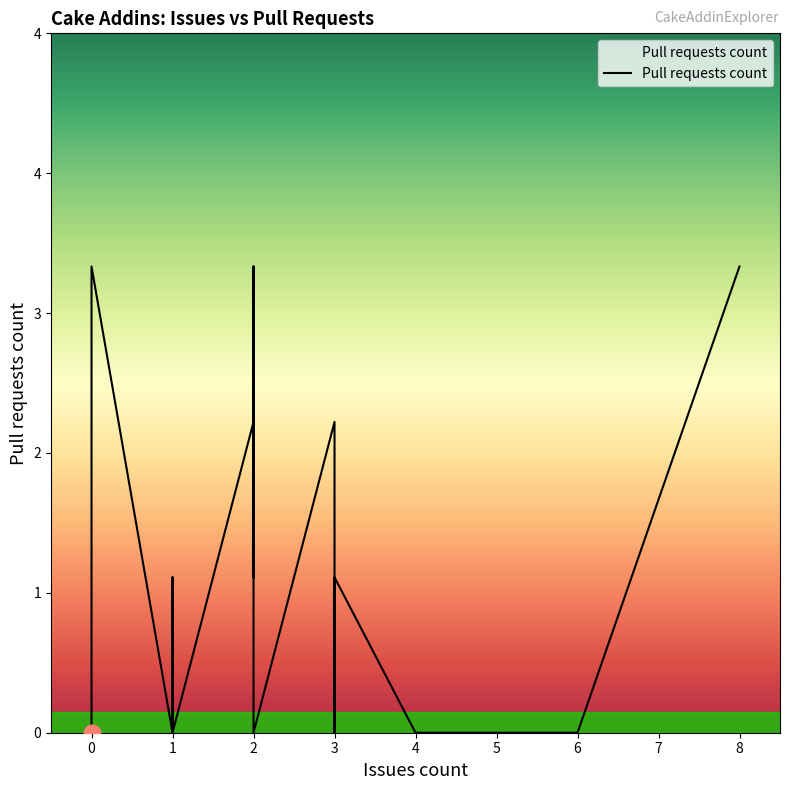

Which label corresponds to the largest value in the chart?

2